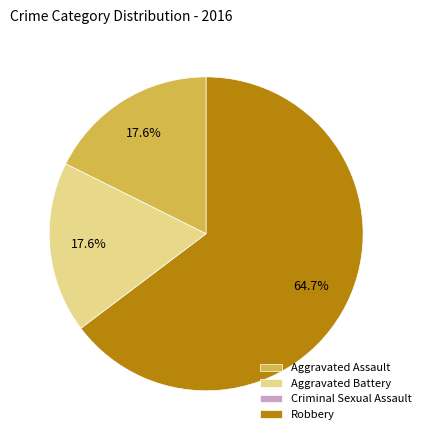

How much of the chart is everything except Aggravated Battery?

82.4%